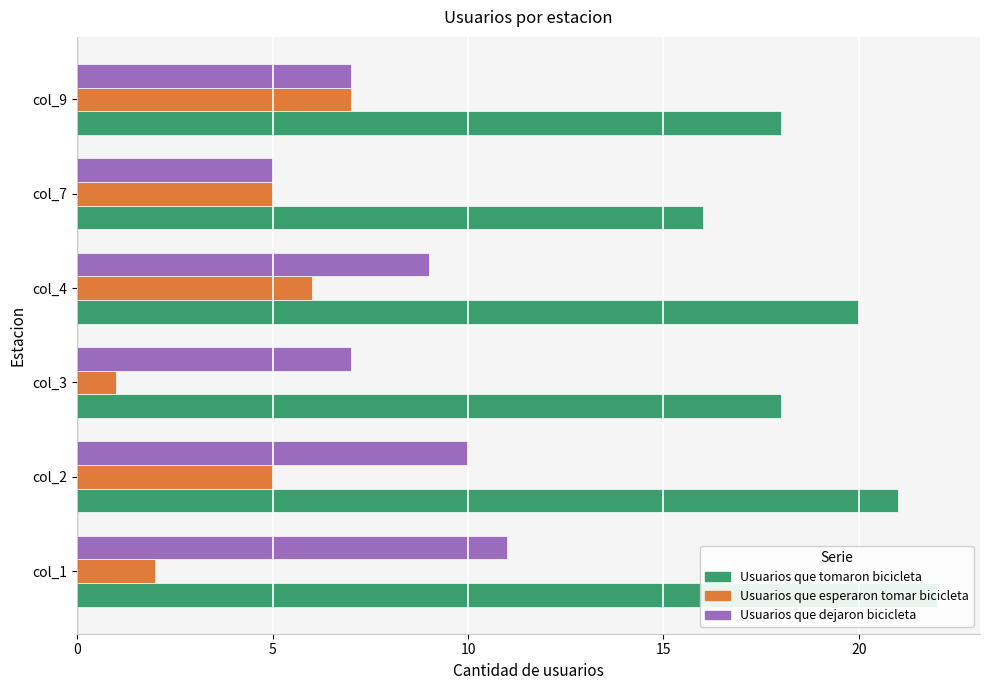

What is the difference between the second highest and second lowest values in the Usuarios que esperaron tomar bicicleta series?

4